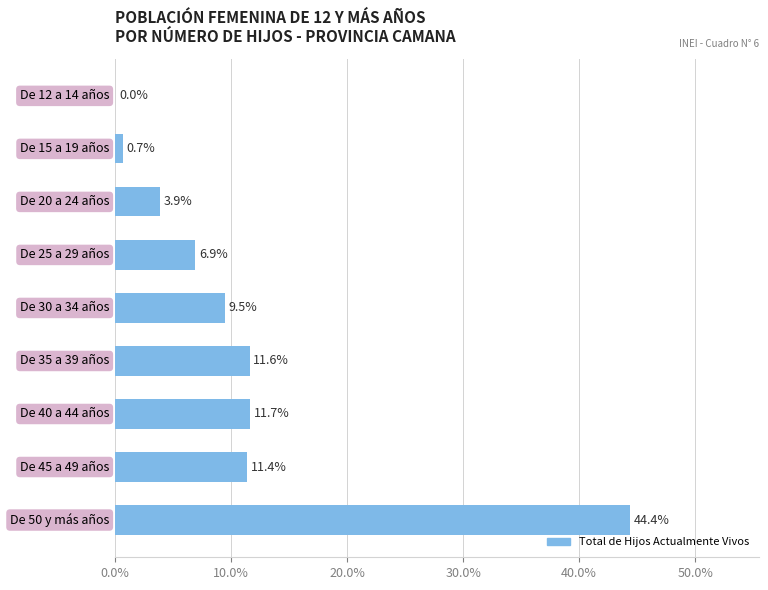

What is the greatest value displayed?

44.4